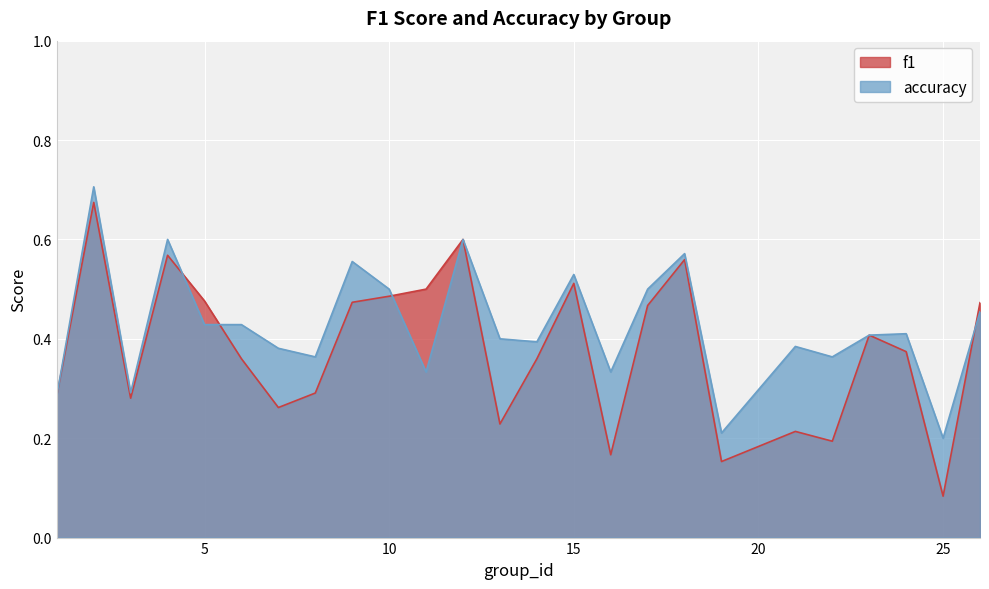

What is the highest value of the f1 series?

0.7